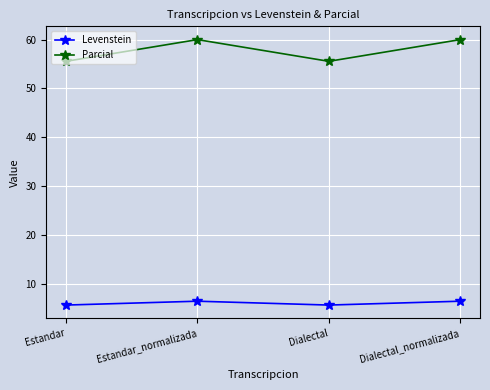

Reading right to left, what are all the values shown in this chart?

Levenstein: 6.5	5.7	6.5	5.7
Parcial: 60.0	55.6	60.0	55.6